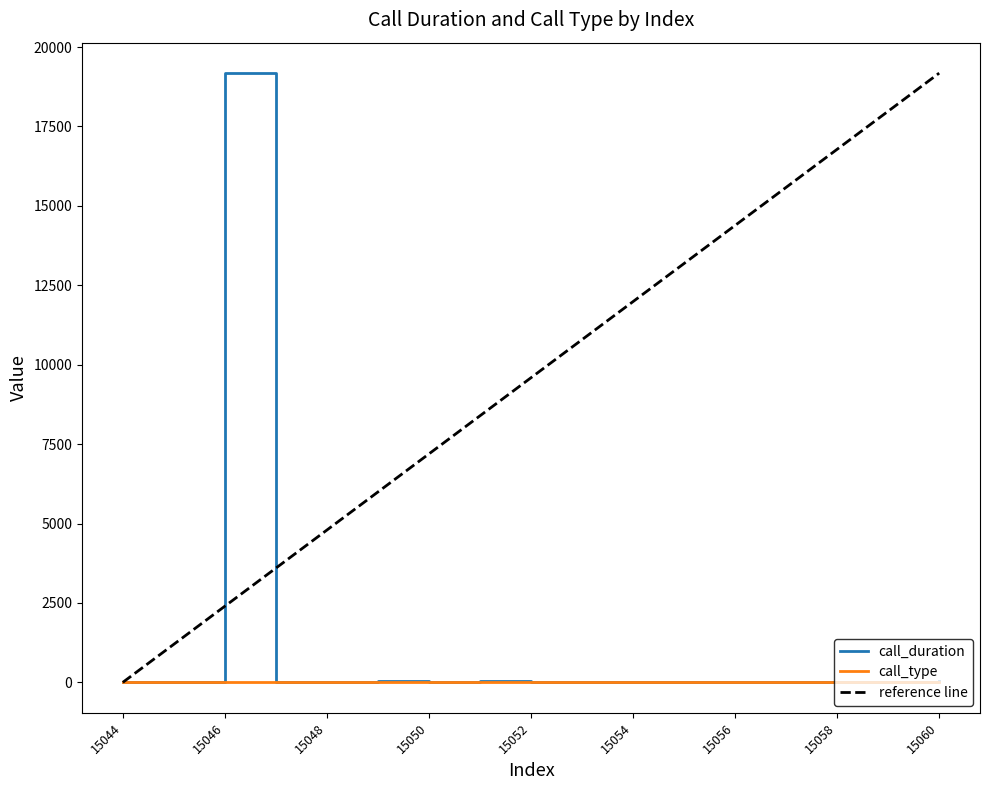

How many intersections are there between call_type and call_duration?

11